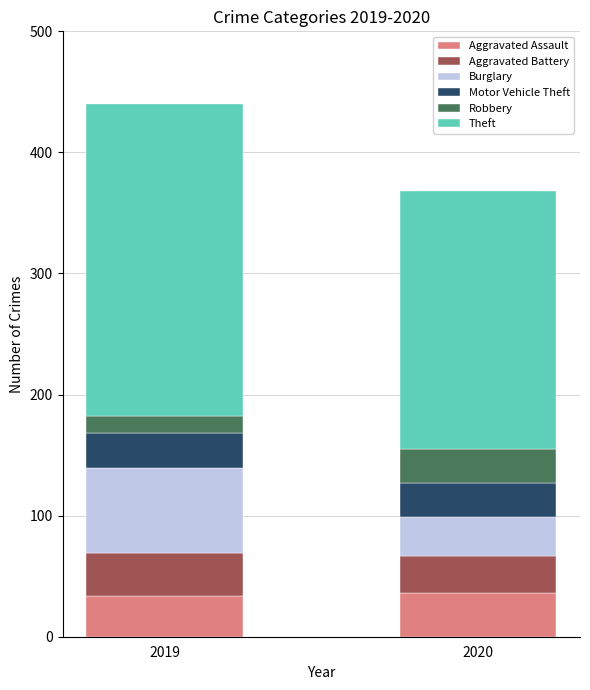

At which category is the sum across all series the highest?

2019